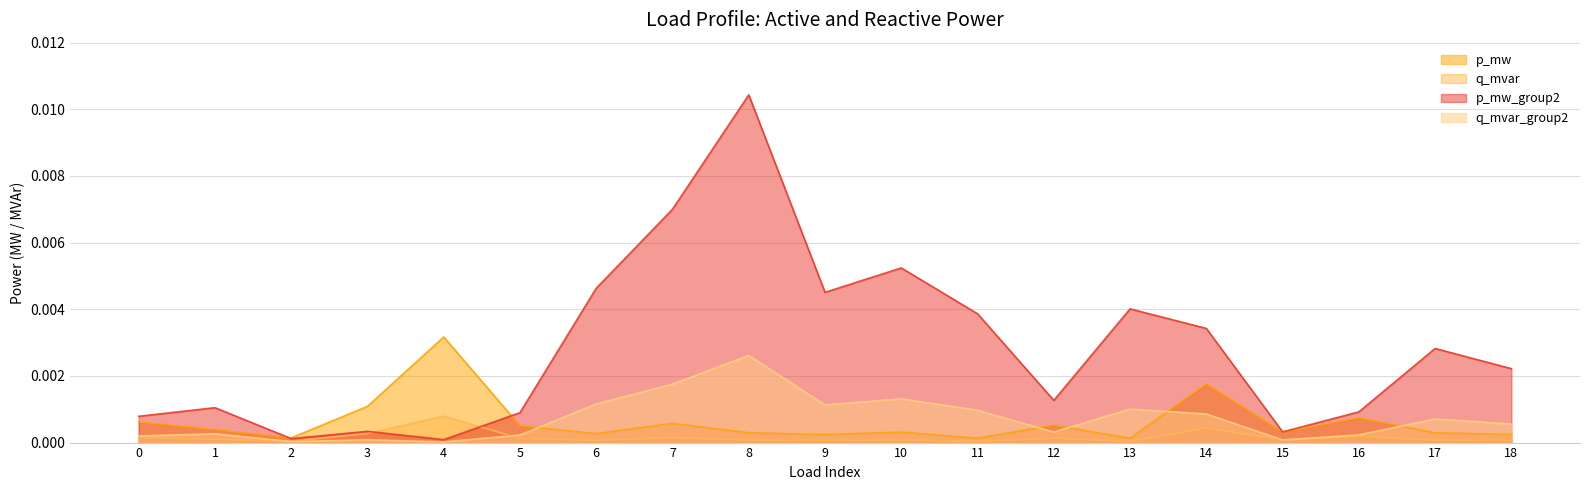

At 7, list the series in order from largest to smallest.

p_mw_group2, q_mvar_group2, p_mw, q_mvar